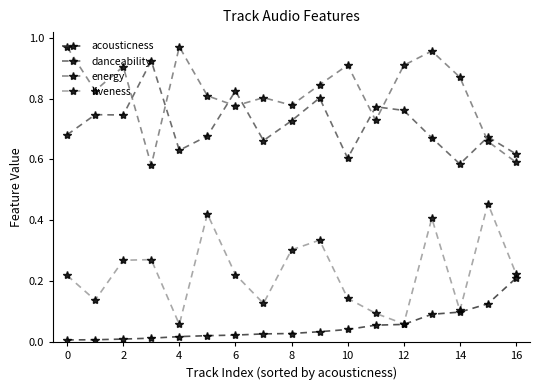

True or false: liveness and energy intersect in this chart.

False